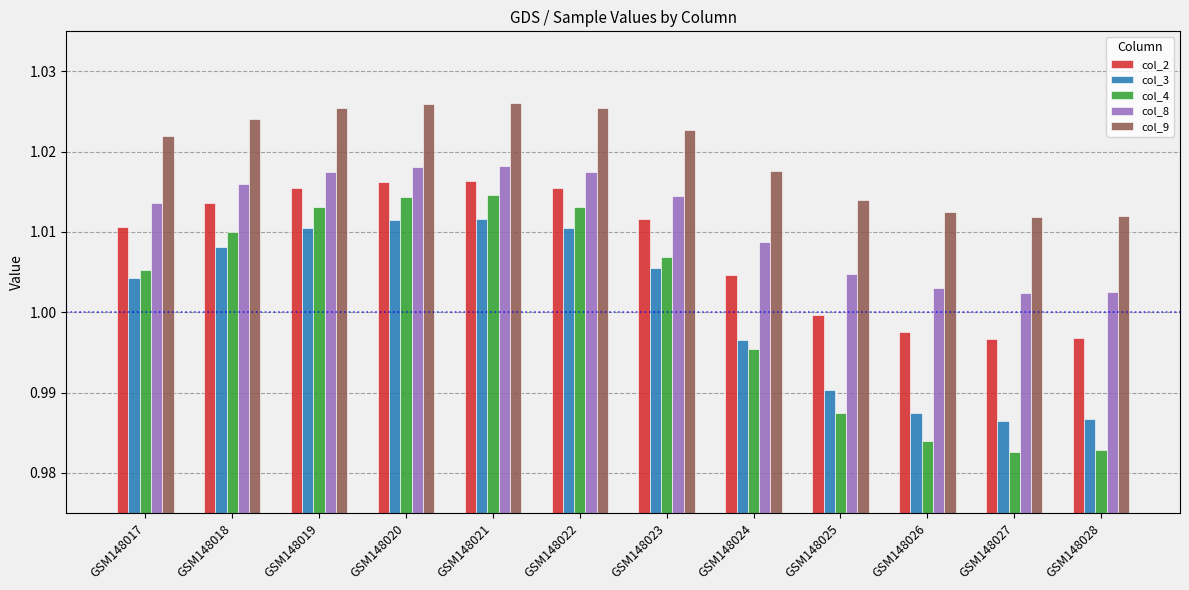

Between GSM148018 and GSM148024, which series saw the biggest shift?

col_4